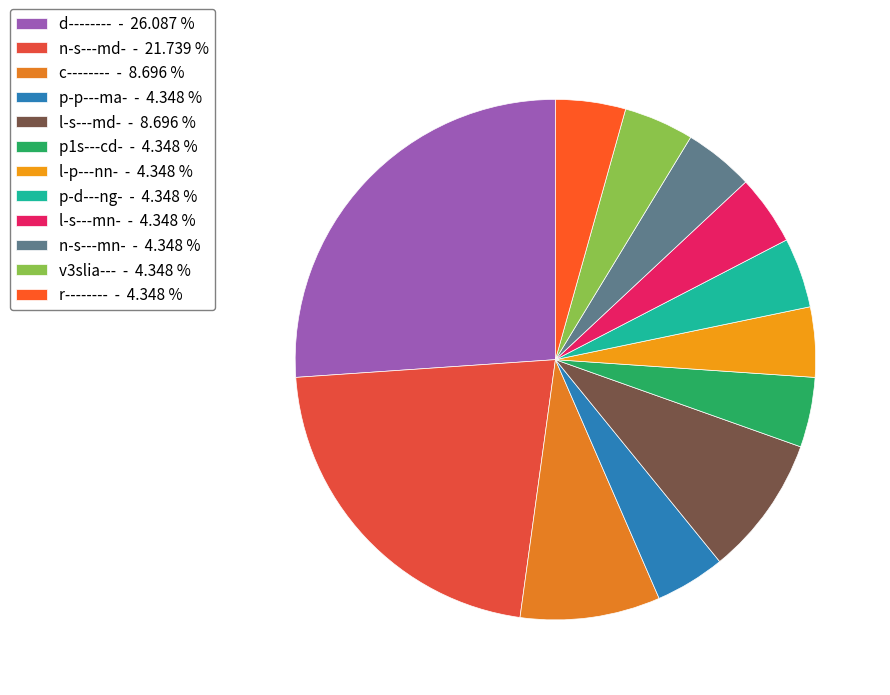

What is the change in value from d-------- to c--------?

-4